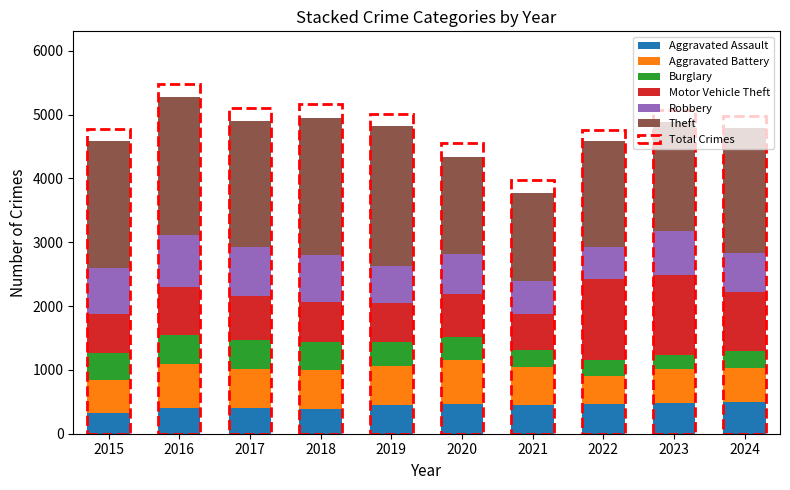

The value of Aggravated Assault at 2022 is 816. True or false?

False